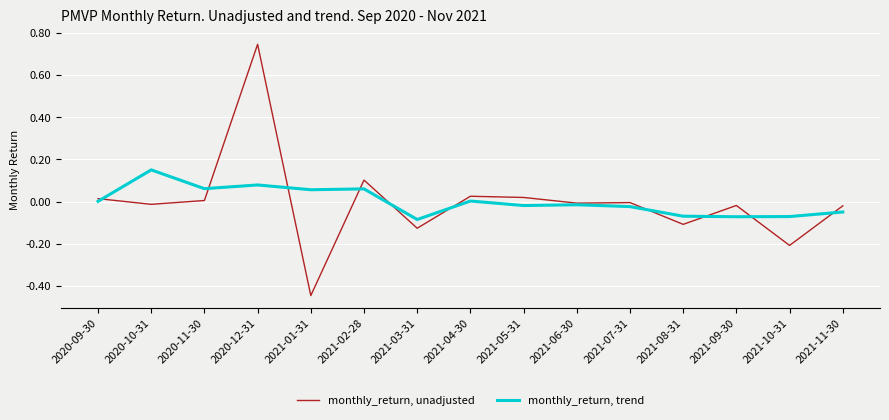

The monthly_return, trend series shows -0.1 at 2021-09-30. True or false?

True